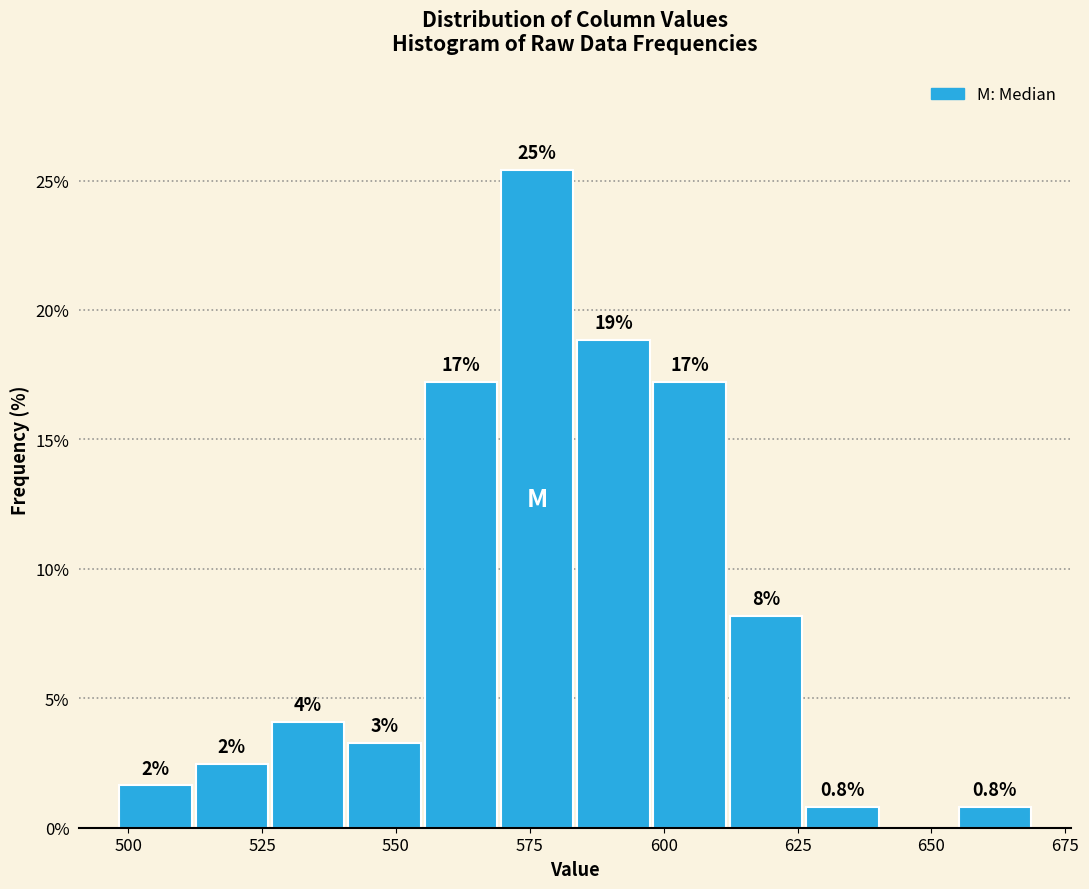

Around what value on the x-axis is the tallest bar? Give the approximate position of its centre, as read against the axis.

575